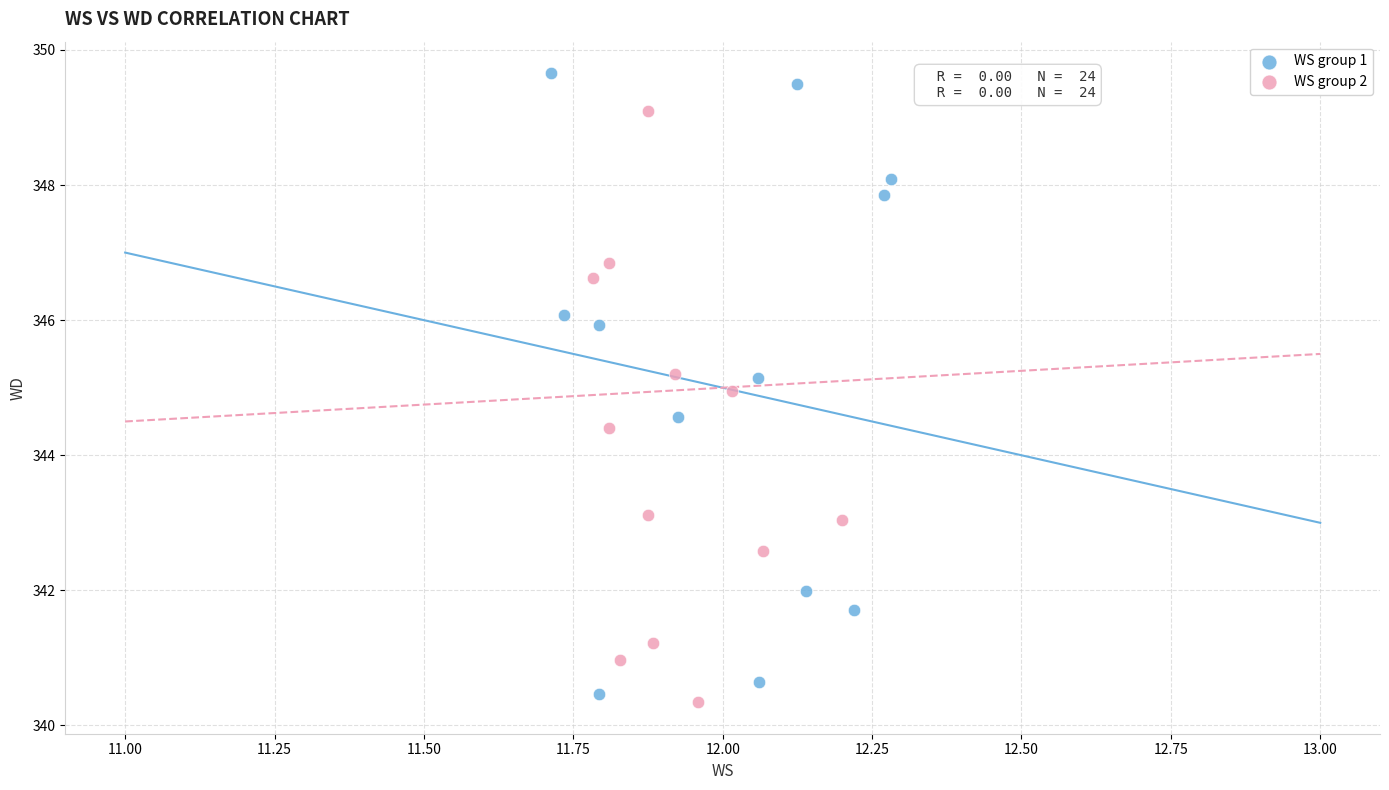

Which series contains the lowest Y value?

WS group 2